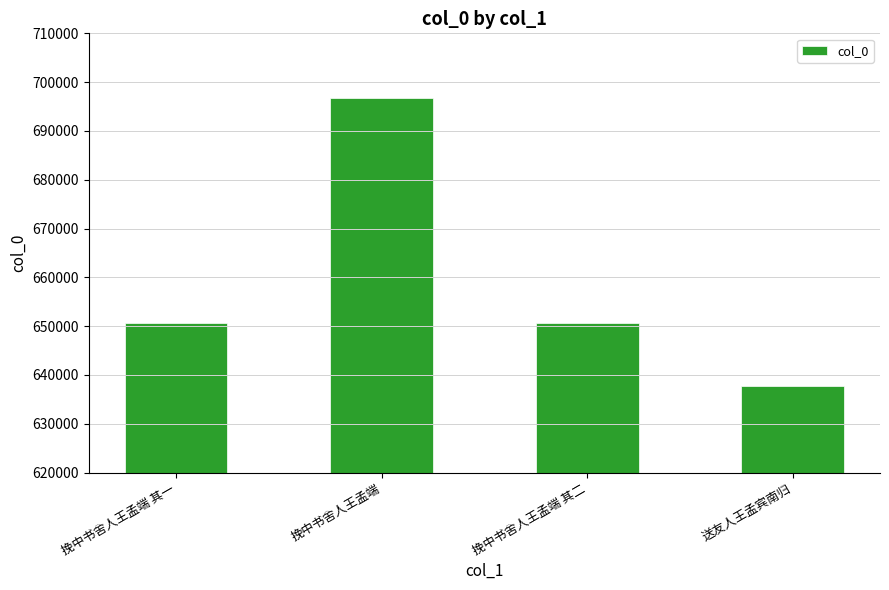

What is the value of the 2nd bar from the left?

696788